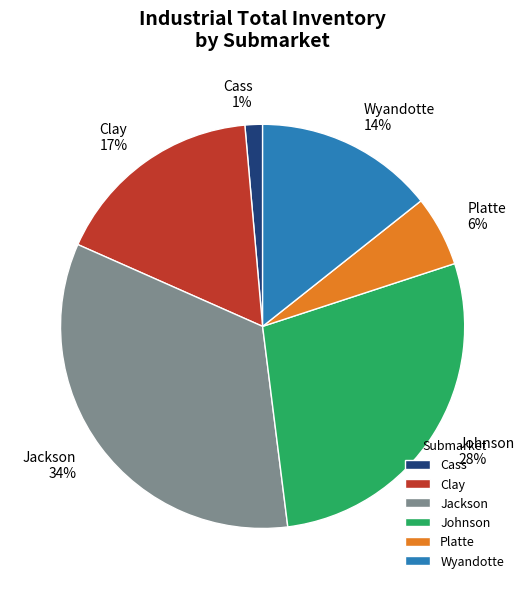

Rank the categories by value from lowest to highest.

Cass, Platte, Wyandotte, Clay, Johnson, Jackson